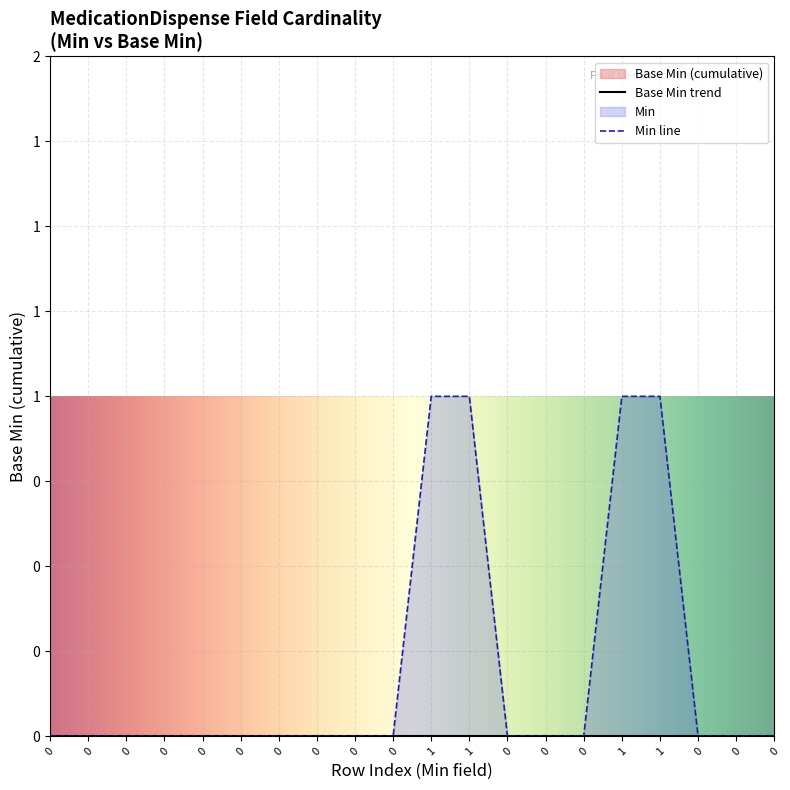

What is the maximum value shown in the chart?

1